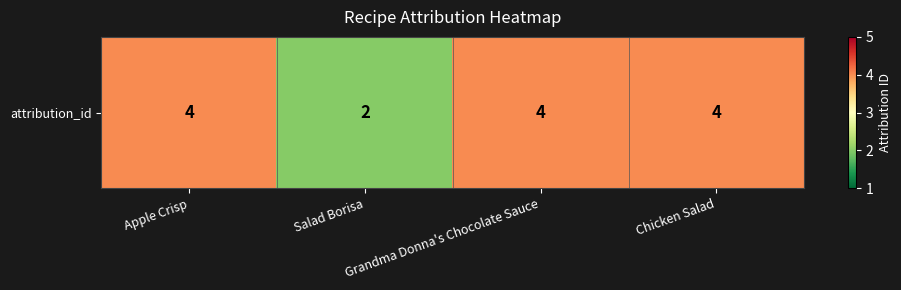

Is it true that the value at Apple Crisp is 4?

True